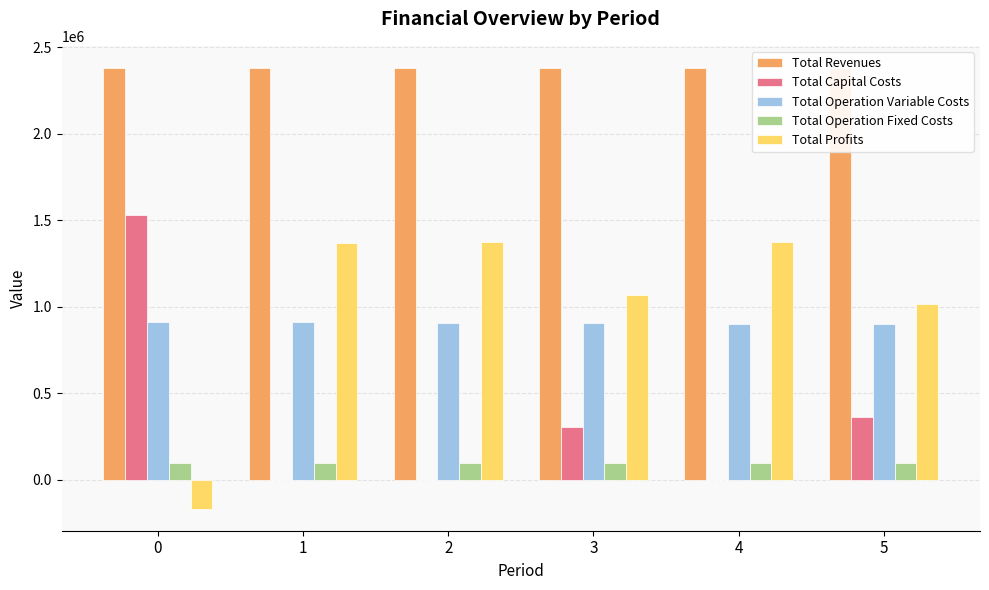

Read the Total Revenues value at 2.

2381662.6